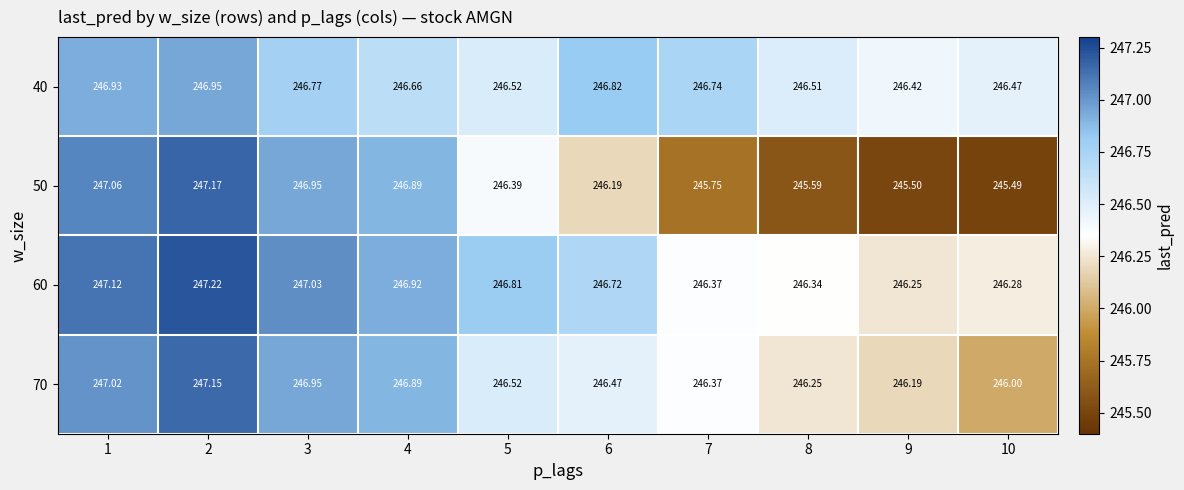

Is the value of 40 at 1 greater than the value of 70 at 5?

Yes